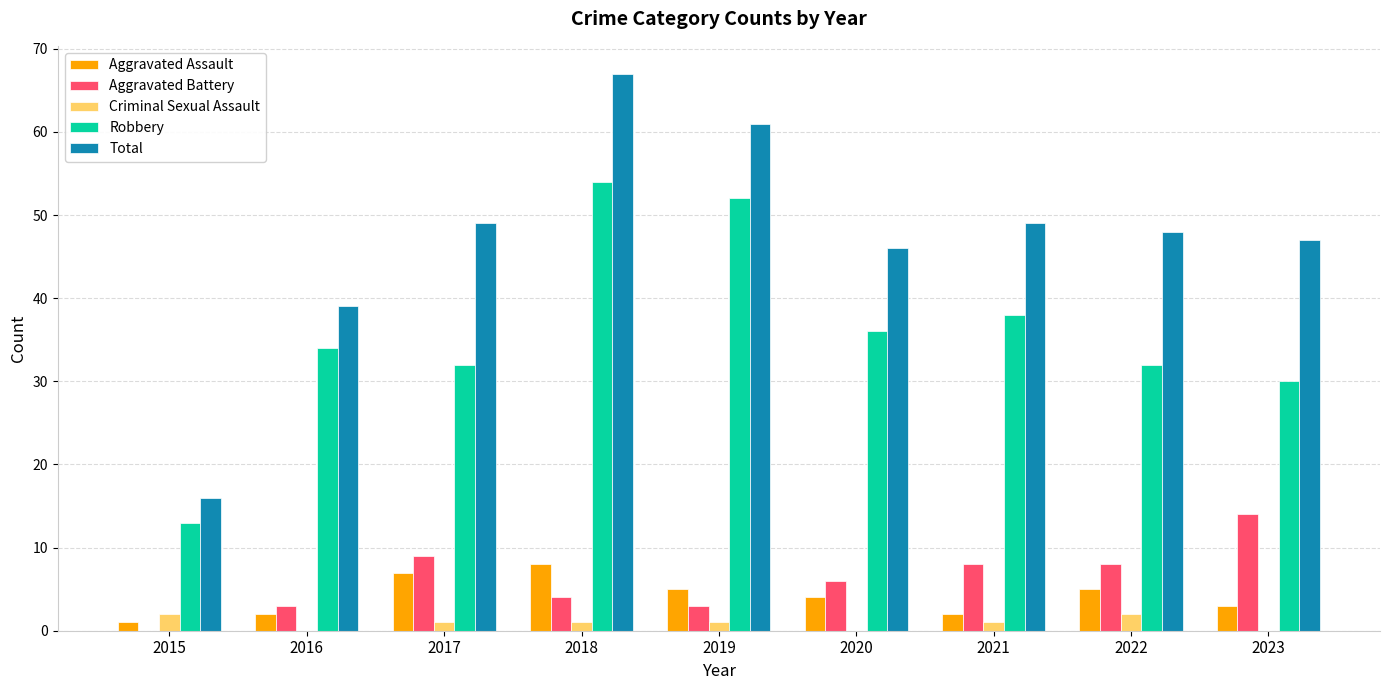

The Aggravated Battery series shows 7 at 2023. True or false?

False